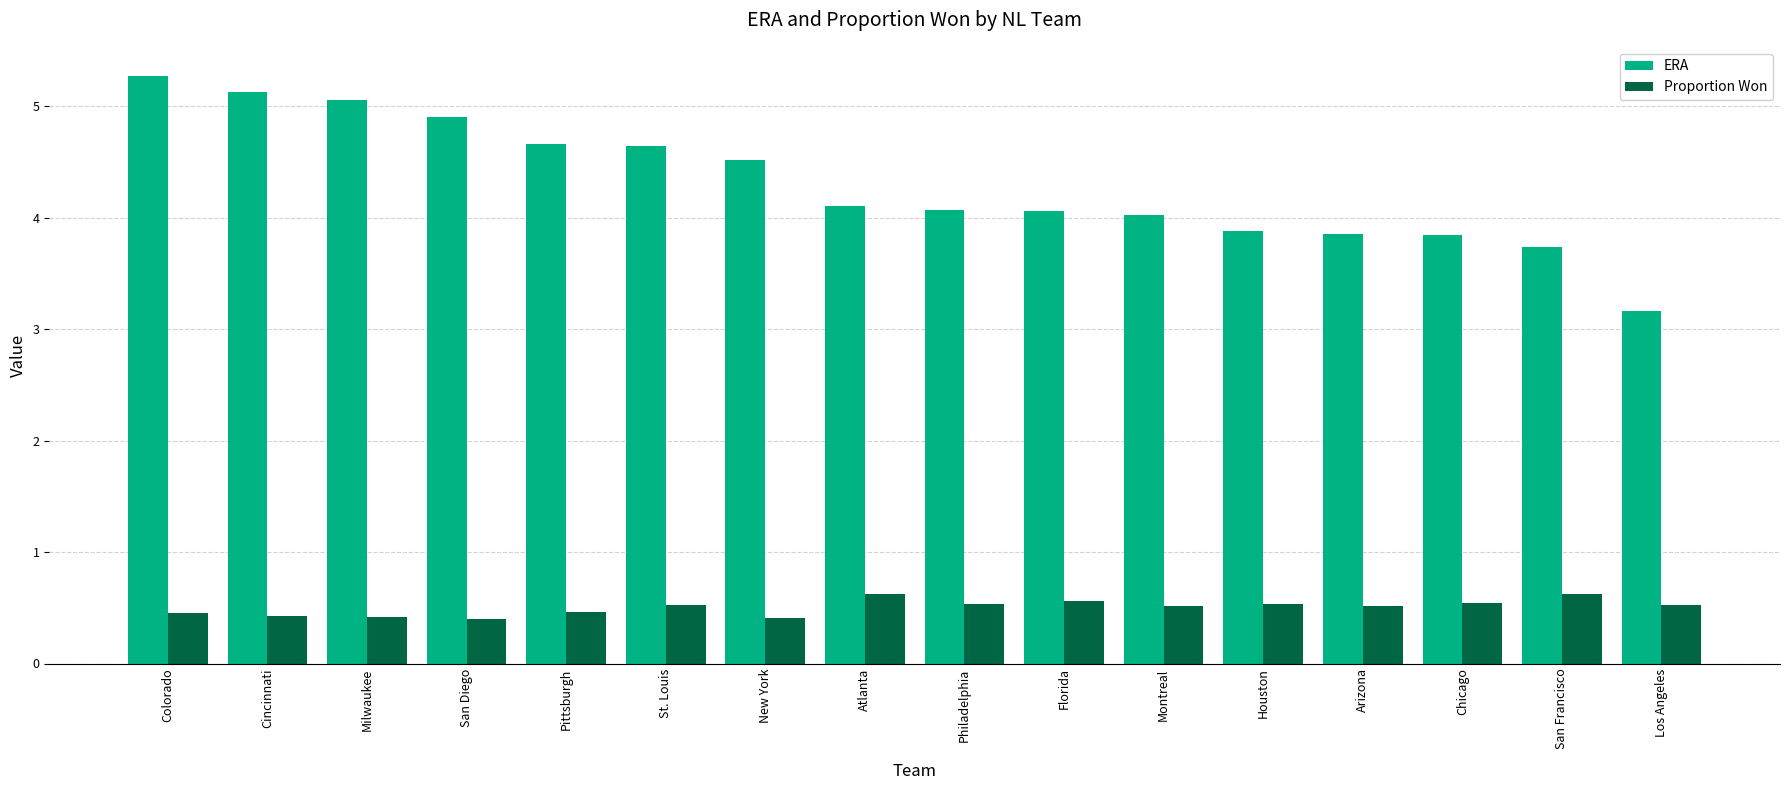

What is the maximum value shown in the chart?

5.3